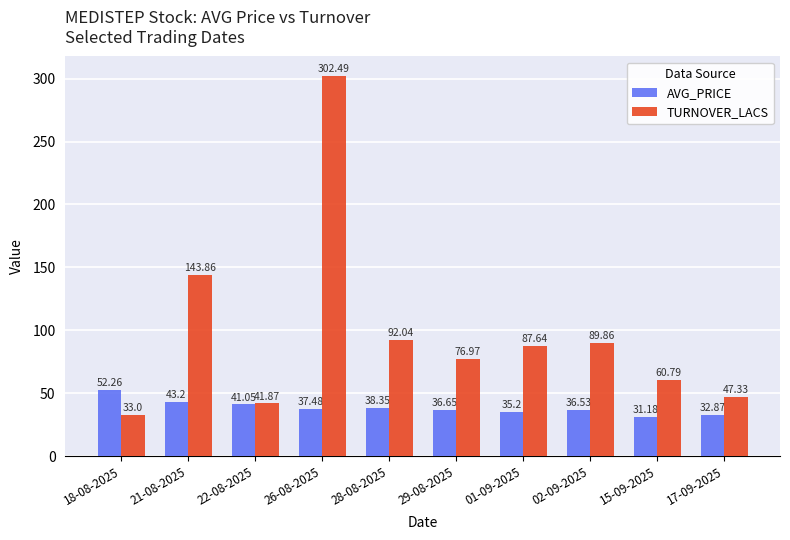

Are the bars grouped side by side (vs. stacked)?

Yes